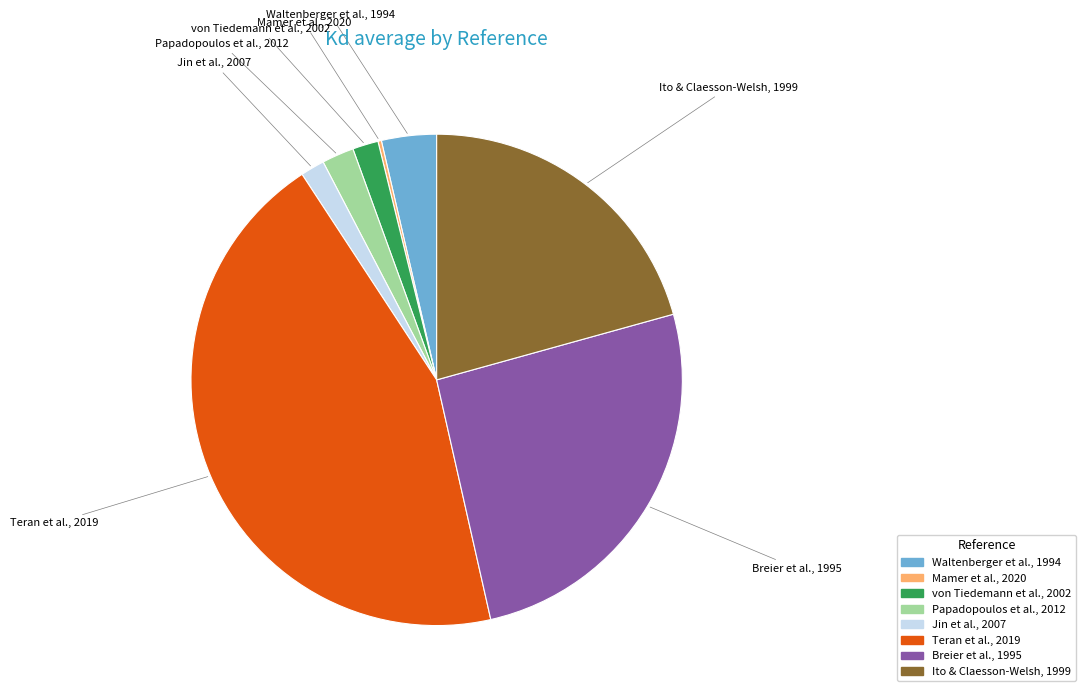

Do von Tiedemann et al., 2002 and Jin et al., 2007 together represent more than half of the pie?

No